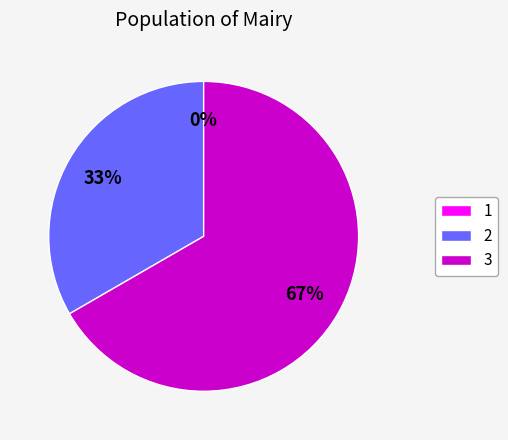

How many segments does this pie chart have?

3